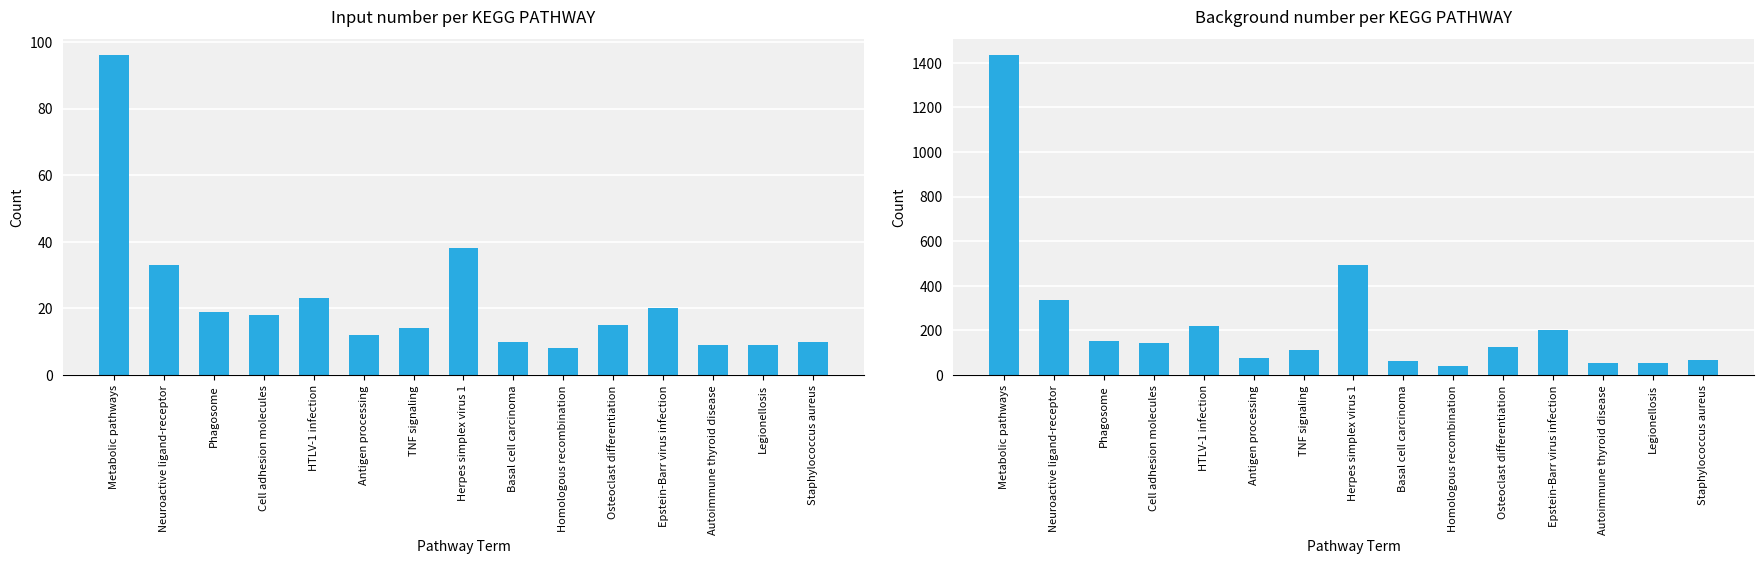

Is the value of Background number at Neuroactive ligand-receptor greater than the value of Input number at Autoimmune thyroid disease?

Yes